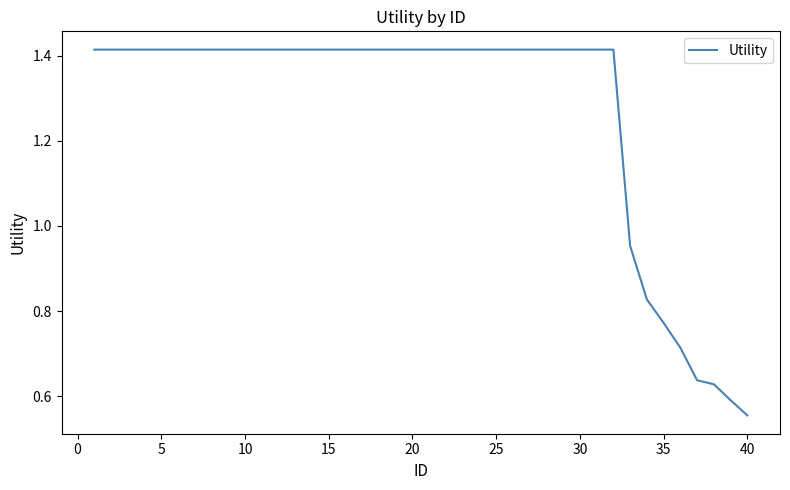

How many lines are shown in the chart?

1